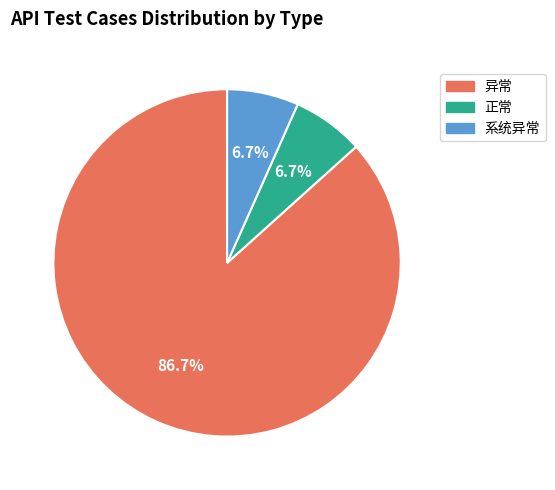

To the nearest percent, what is the combined percentage of 系统异常 and 正常?

13%